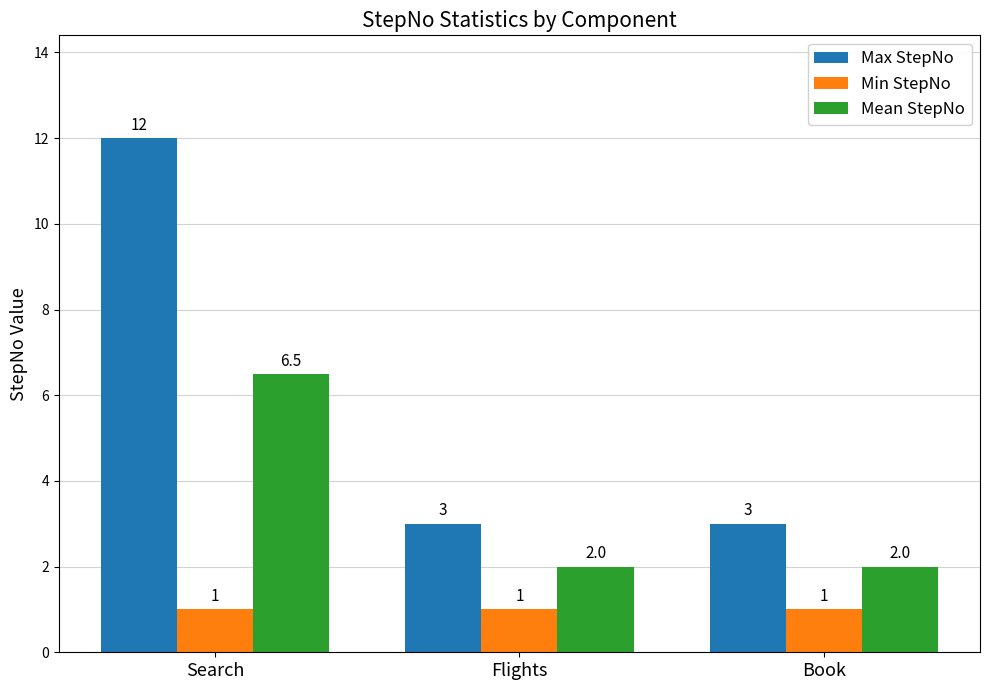

What are all the series names shown in the legend?

Max StepNo, Min StepNo, Mean StepNo